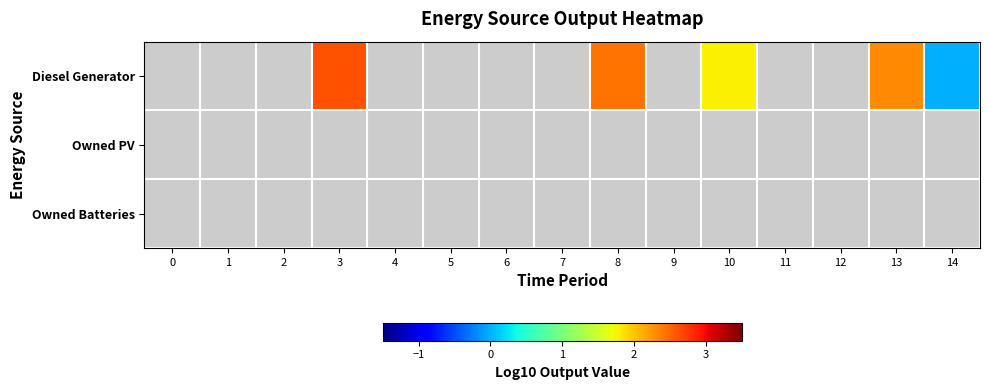

Rank the series by their average value, from lowest to highest.

Diesel Generator, Owned PV, Owned Batteries